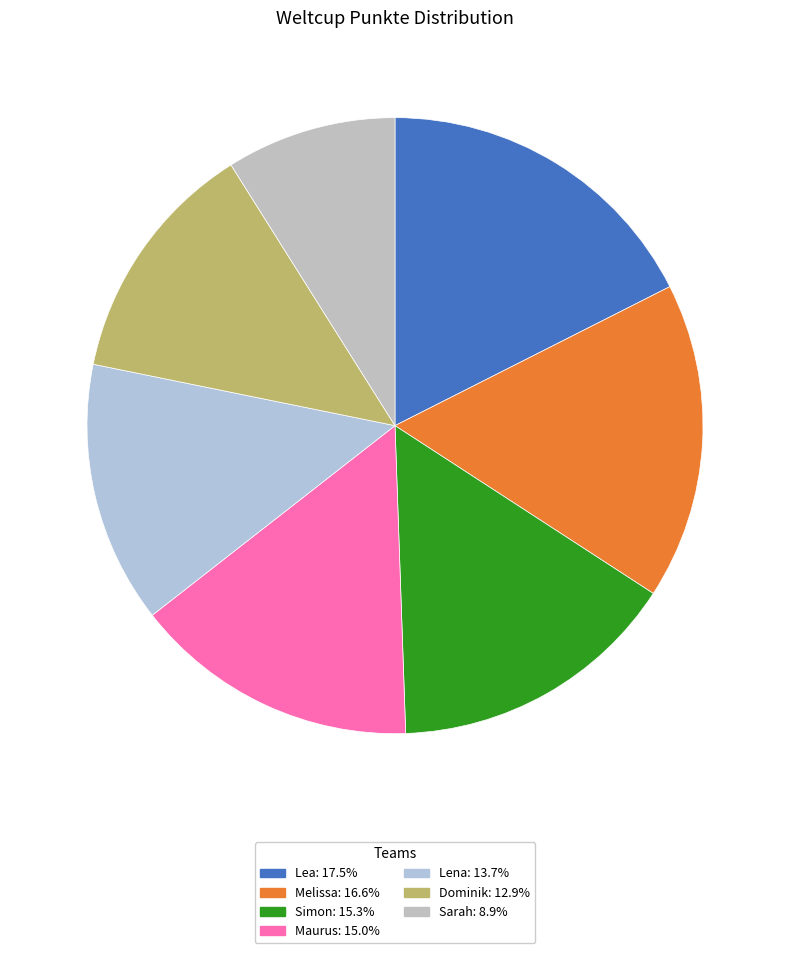

How many segments does this pie chart have?

7